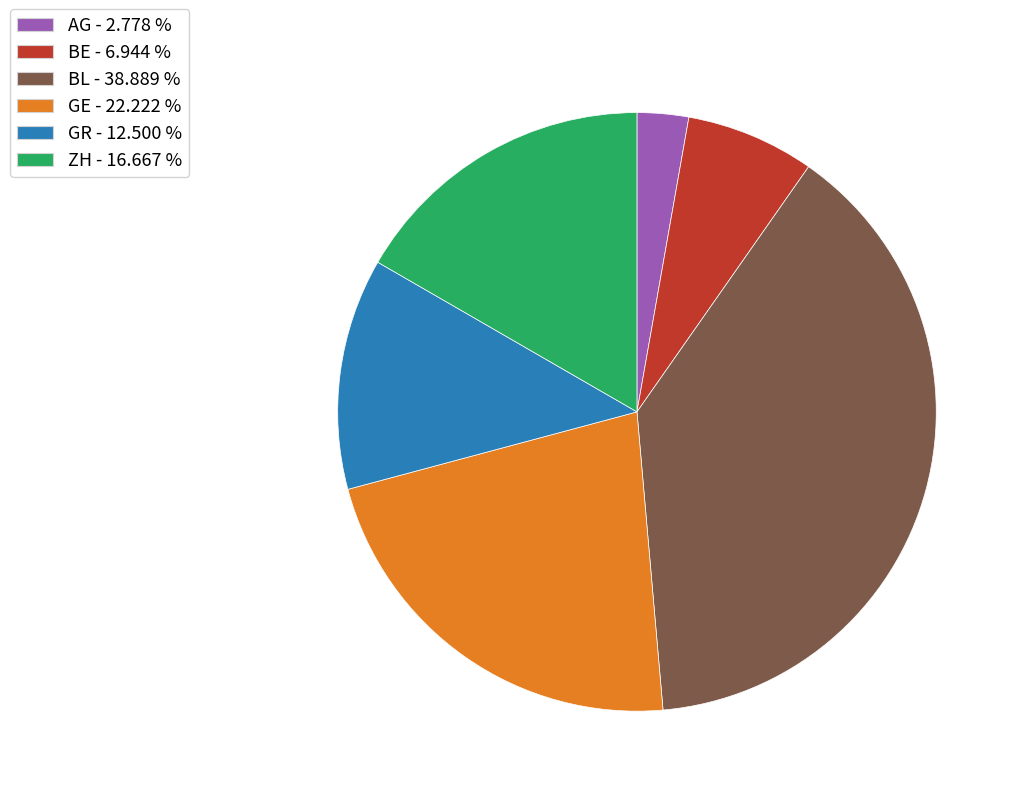

Rank the categories by value from highest to lowest.

BL, GE, ZH, GR, BE, AG